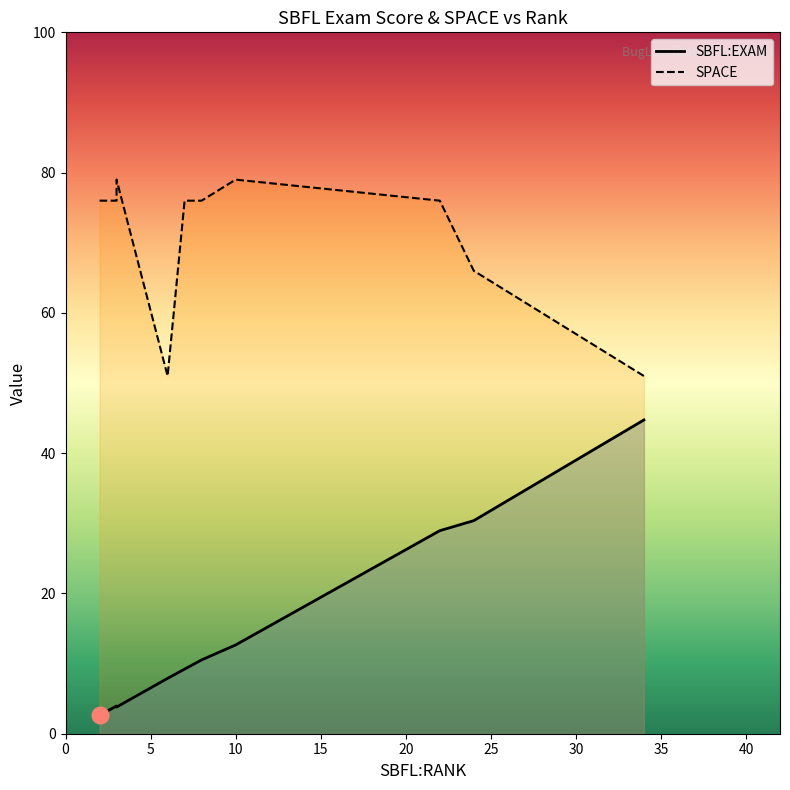

Reading left to right, extract all data points from this chart.

SBFL:EXAM: 2.6	3.9	3.8	7.9	9.2	10.5	12.7	28.9	30.4	44.7
SPACE: 76.0	76.0	79.0	51.0	76.0	76.0	79.0	76.0	66.0	51.0